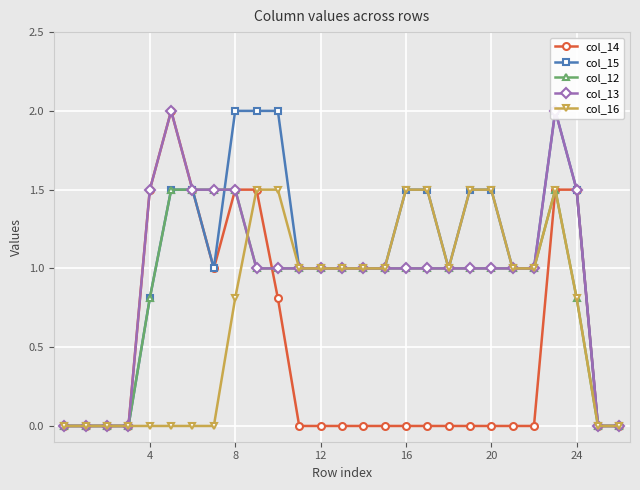

How many interior local peaks does the col_16 series have?

1